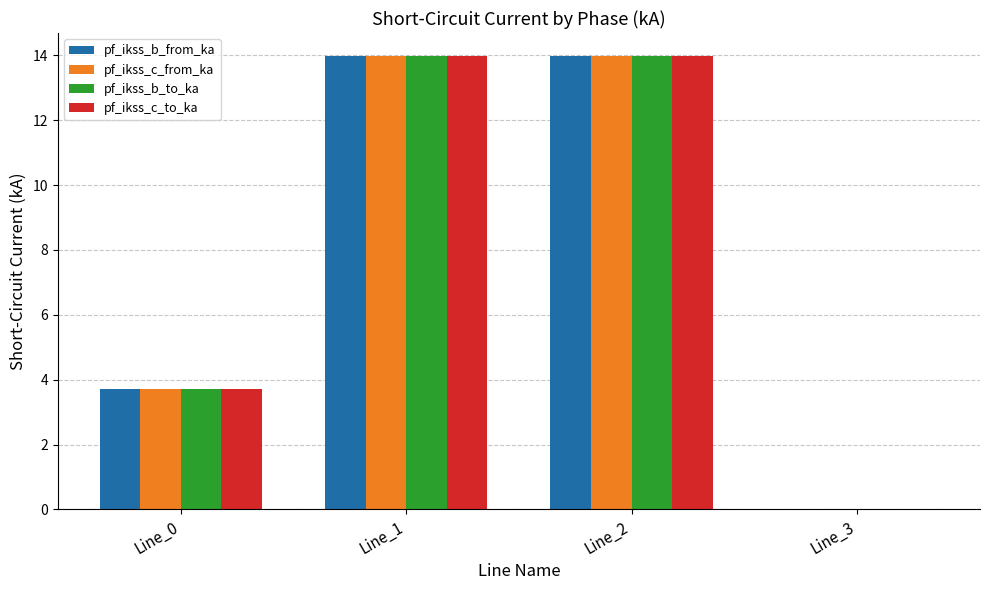

Reading right to left, transcribe all the data shown in this chart.

pf_ikss_b_from_ka: Line_3=0.0	Line_2=14.0	Line_1=14.0	Line_0=3.7
pf_ikss_c_from_ka: Line_3=0.0	Line_2=14.0	Line_1=14.0	Line_0=3.7
pf_ikss_b_to_ka: Line_3=0.0	Line_2=14.0	Line_1=14.0	Line_0=3.7
pf_ikss_c_to_ka: Line_3=0.0	Line_2=14.0	Line_1=14.0	Line_0=3.7